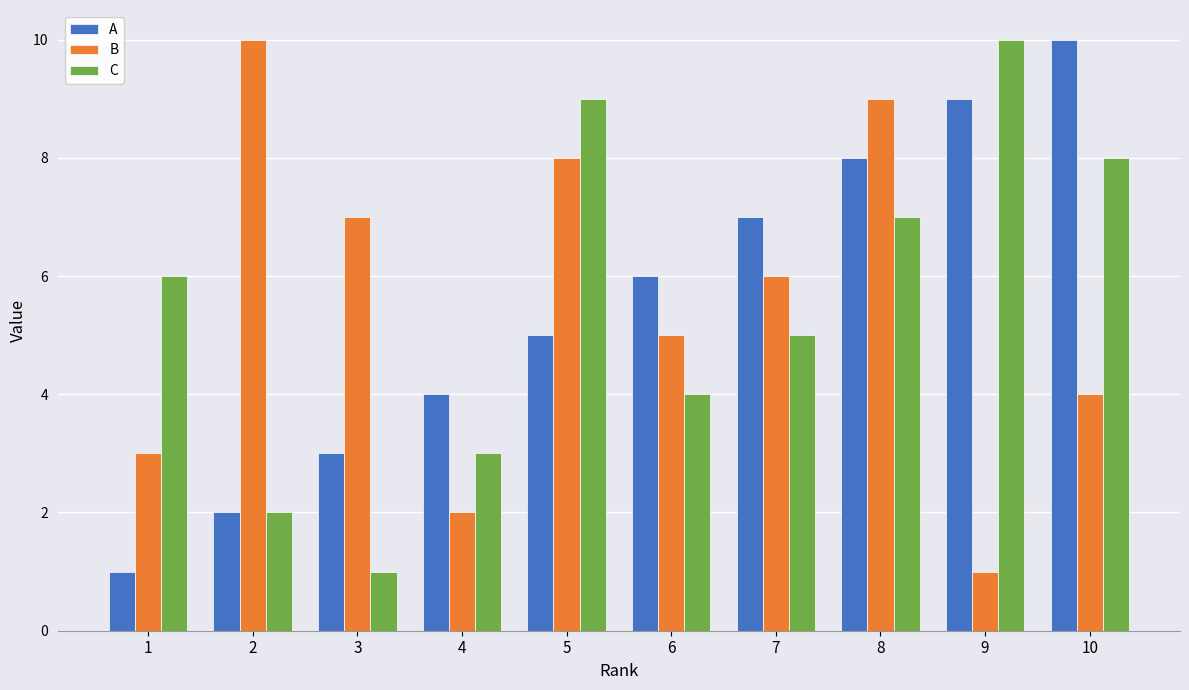

At 10, list the series in order from largest to smallest.

A, C, B